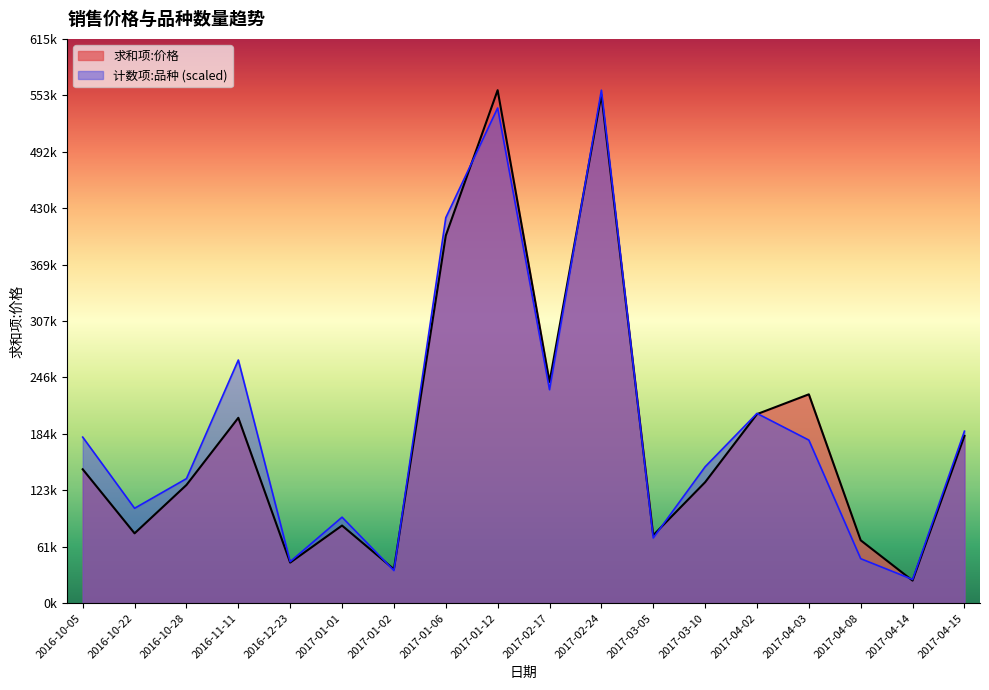

What is the average value of the 求和项:价格 series?

188219.4